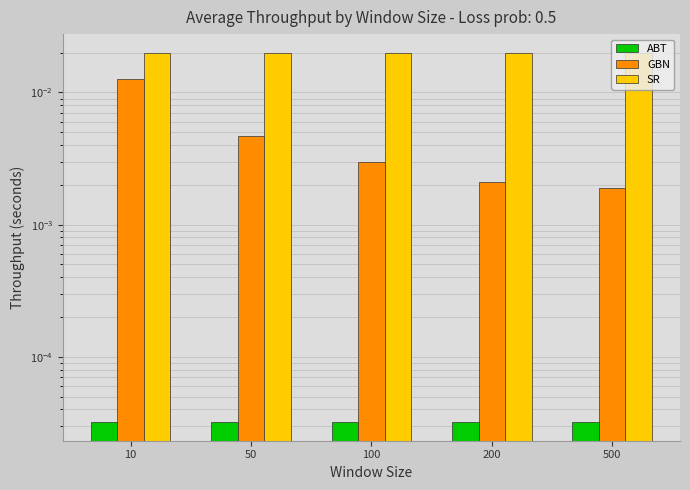

Rank the series at 100 from highest to lowest value.

SR, GBN, ABT